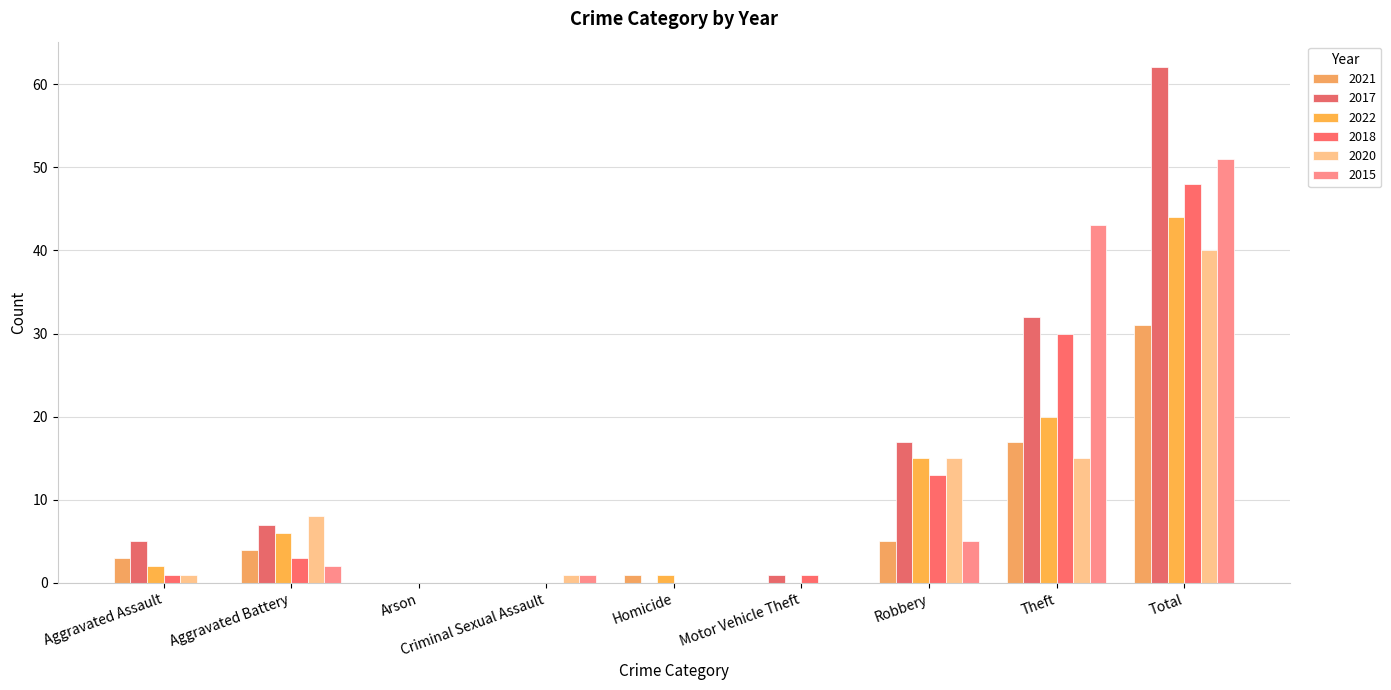

What is the sum of all 2018 values?

96